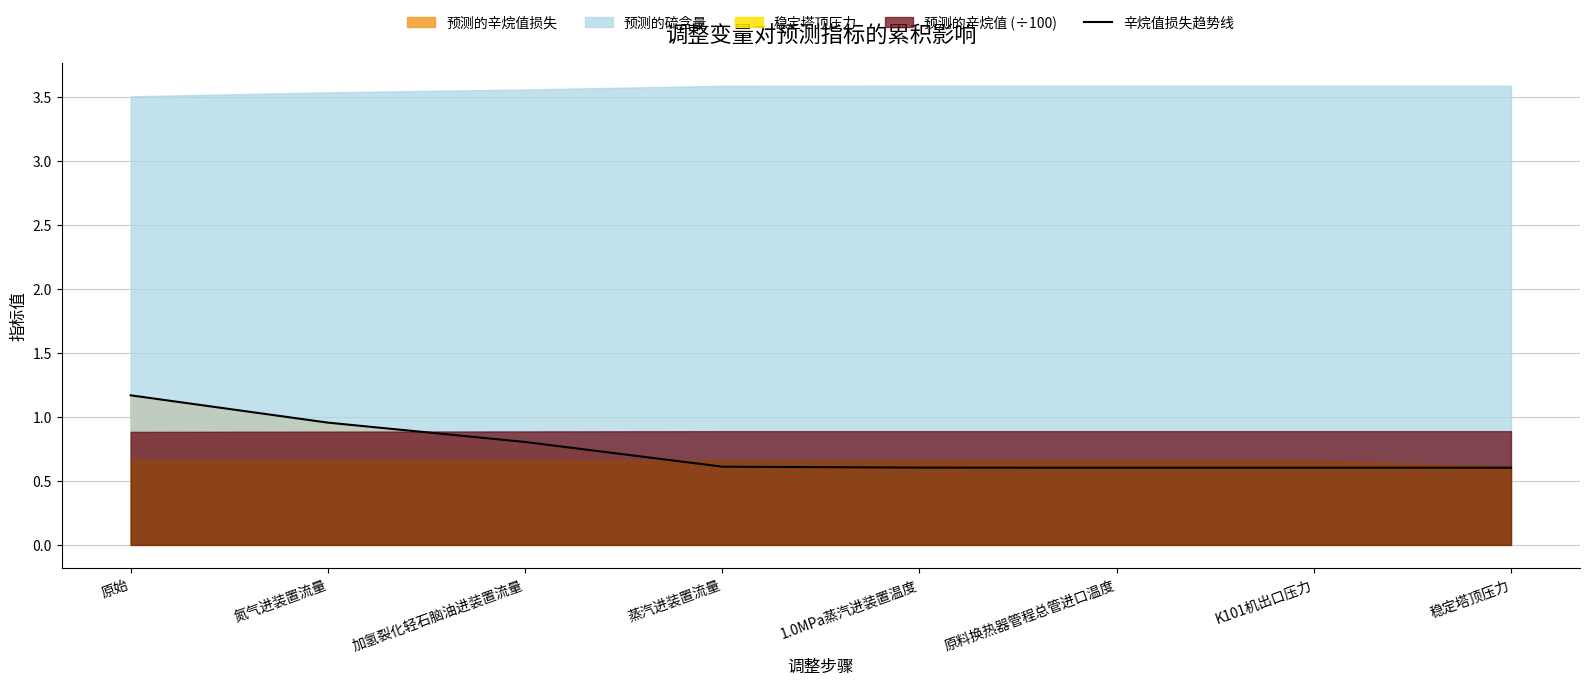

Which category has the lowest value across all series?

K101机出口压力